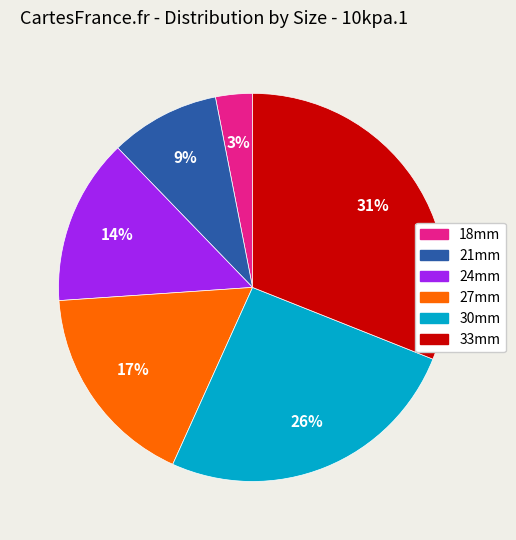

Rank the categories by value from highest to lowest.

33mm, 30mm, 27mm, 24mm, 21mm, 18mm